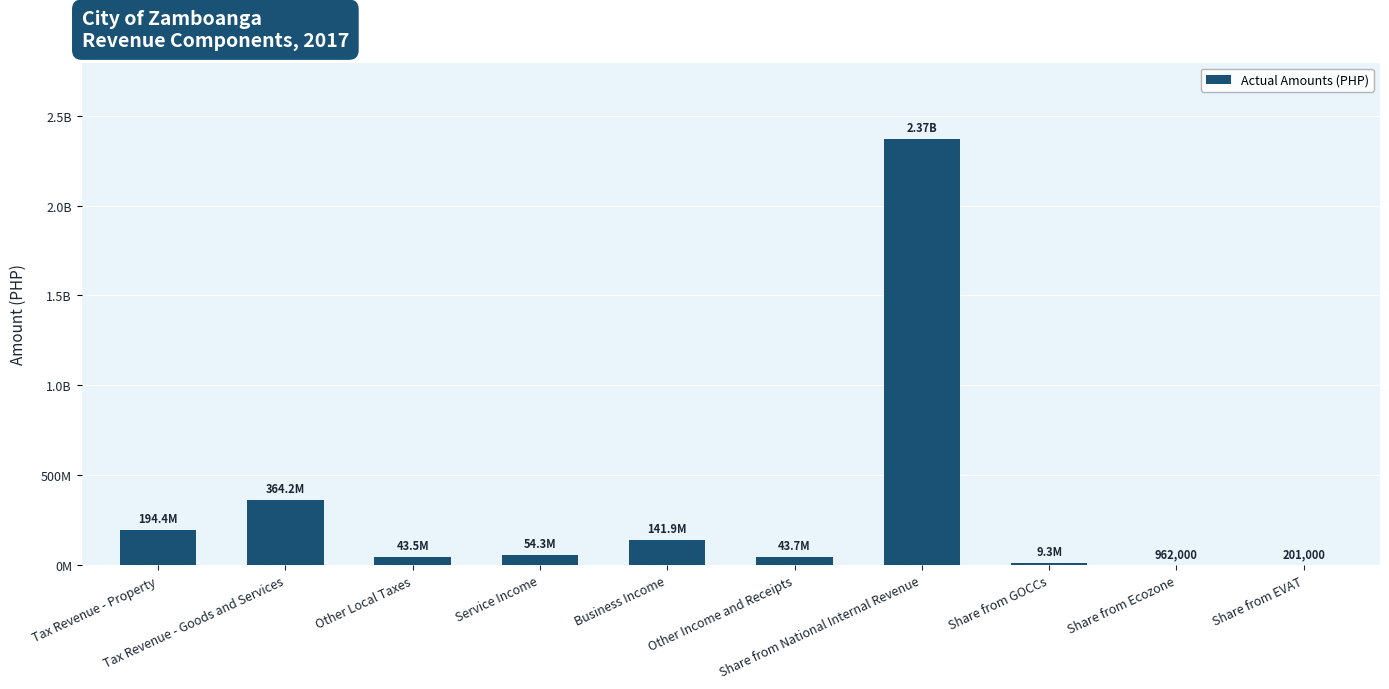

What is the difference between the second highest and second lowest values?

363239000